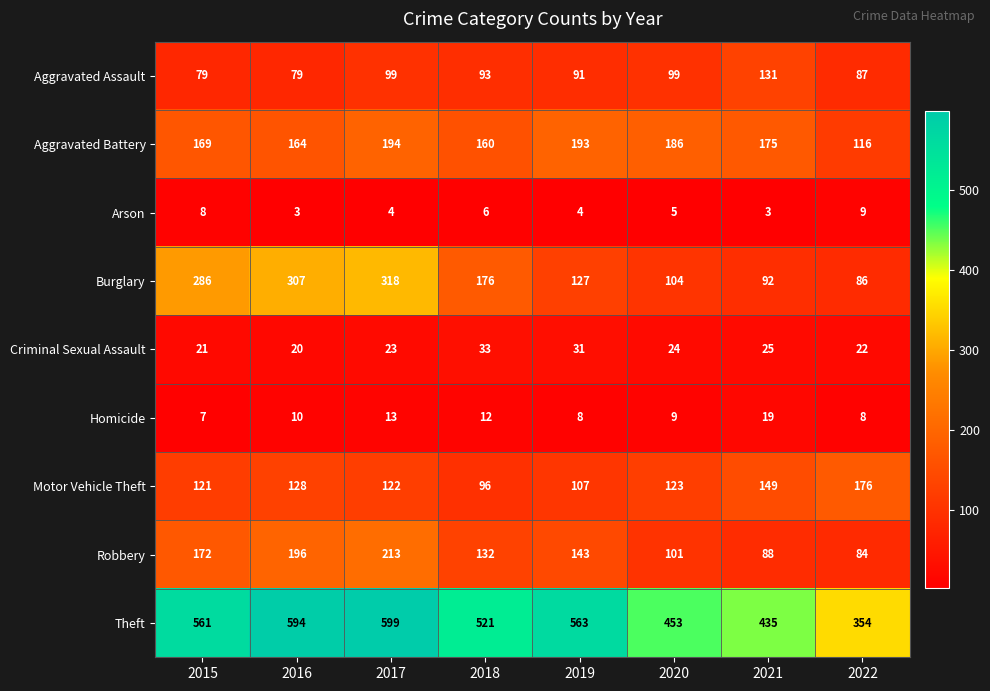

What is the lowest value of the Motor Vehicle Theft series?

96